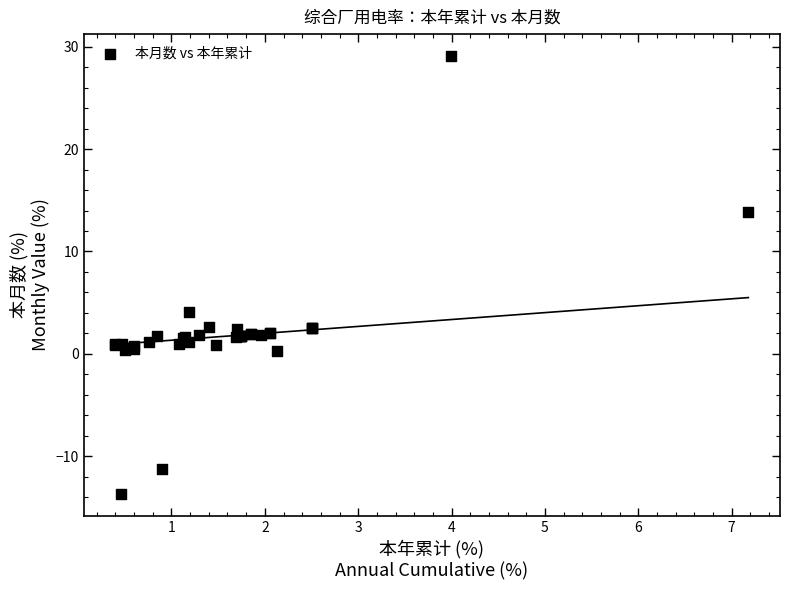

What Y value in the scatter plot is closest to 7?

4.1